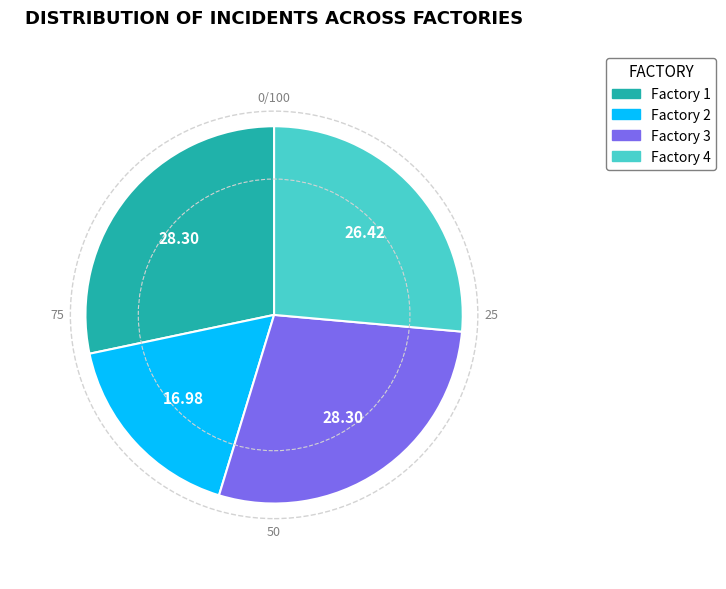

Approximately how many times larger is the value at Factory 2 compared to Factory 1?

0.6